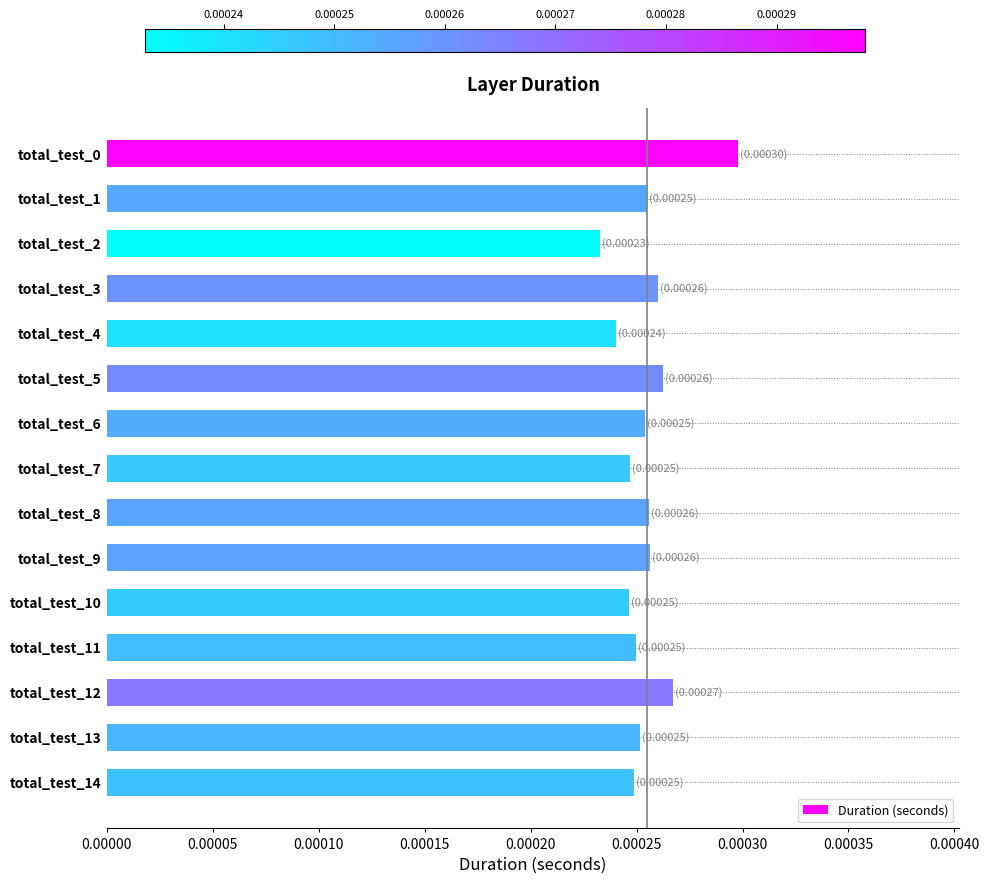

Count the values in the range 0 to 1.

15